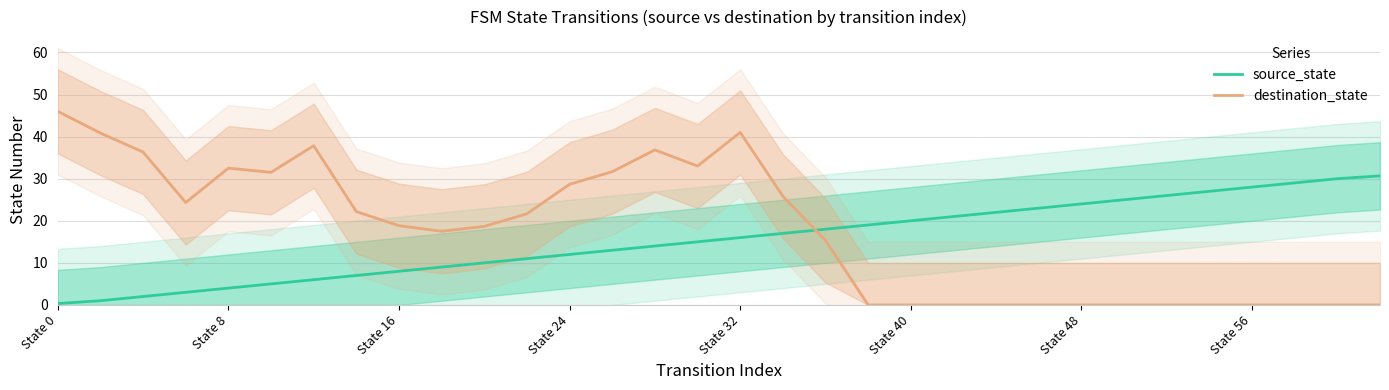

How many values in destination_state are above zero?

19